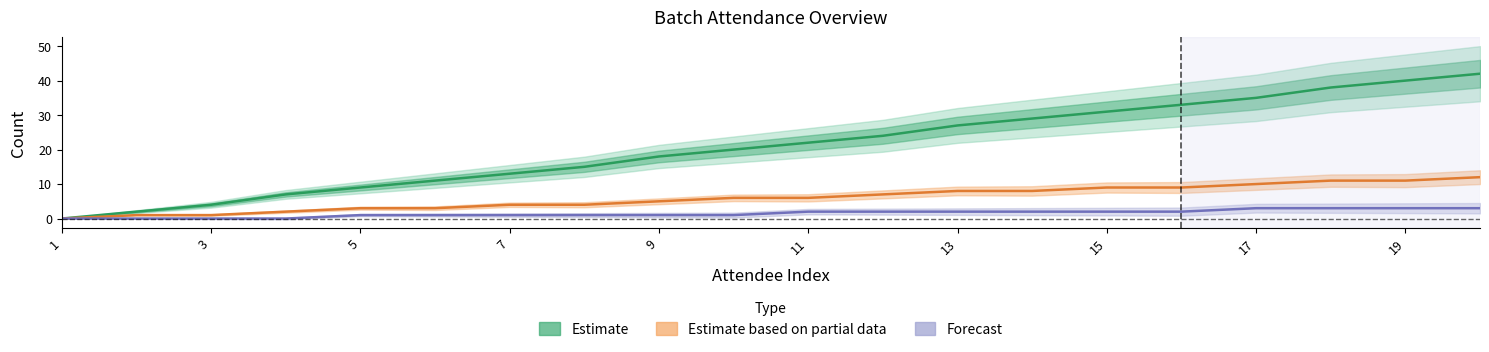

True or false: Forecast and Estimate based on partial data cross at least once.

False